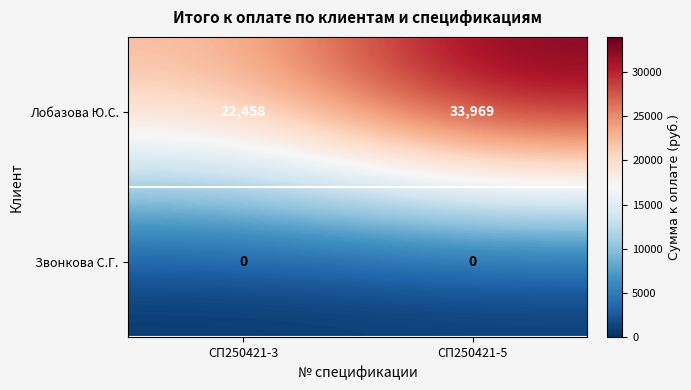

Reading left to right, list all the values displayed in this chart.

Лобазова Ю.С.: СП250421-3=22458	СП250421-5=33969
Звонкова С.Г.: СП250421-3=0	СП250421-5=0